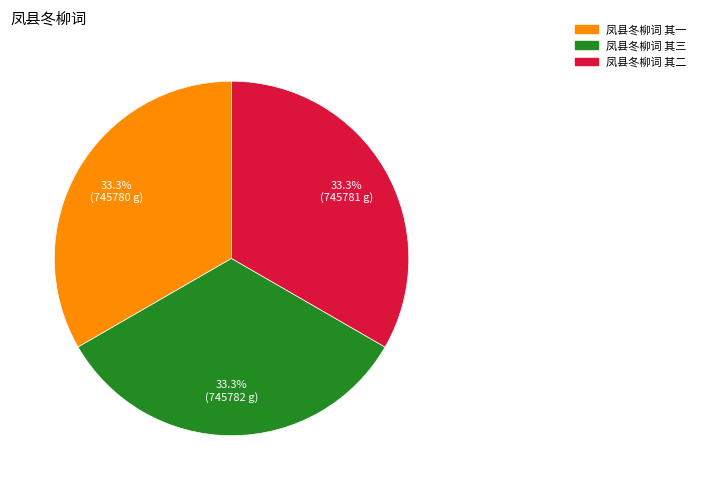

What is the ratio of the value at 凤县冬柳词 其一 to the value at 凤县冬柳词 其二?

1.0